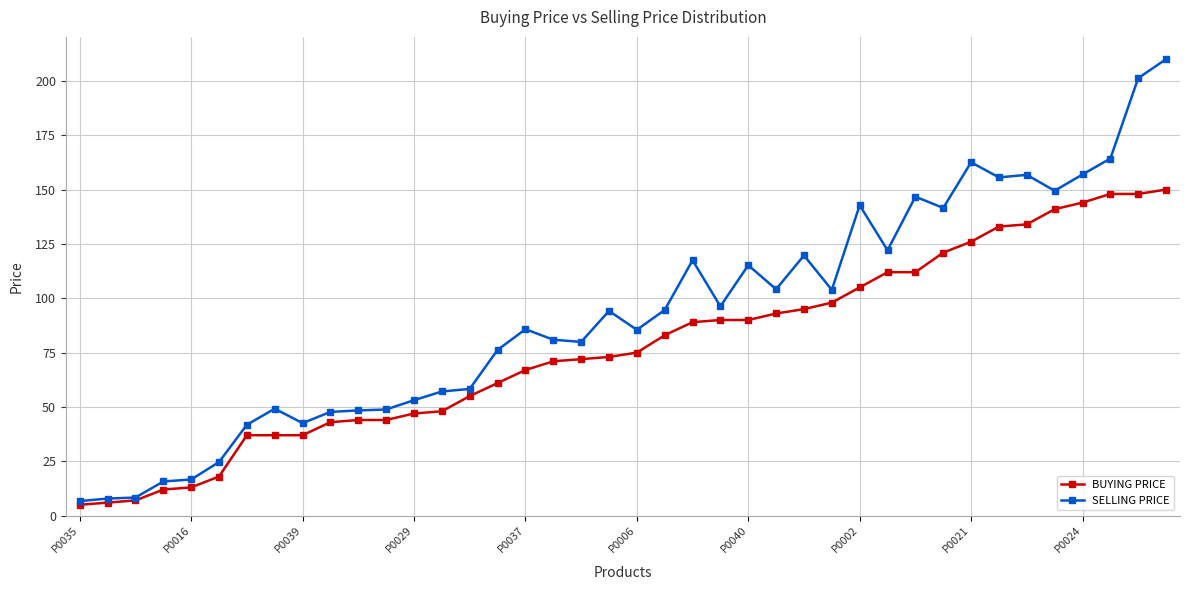

Which series has the widest spread of values?

SELLING PRICE